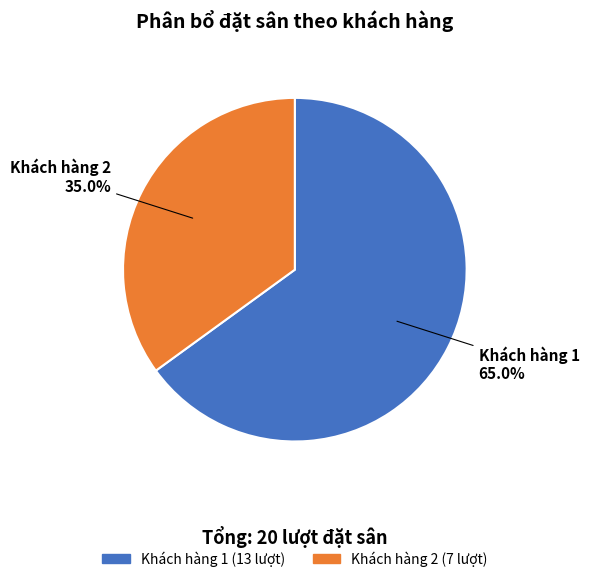

Approximately how many times larger is the value at Khách hàng 2 compared to Khách hàng 1?

0.5